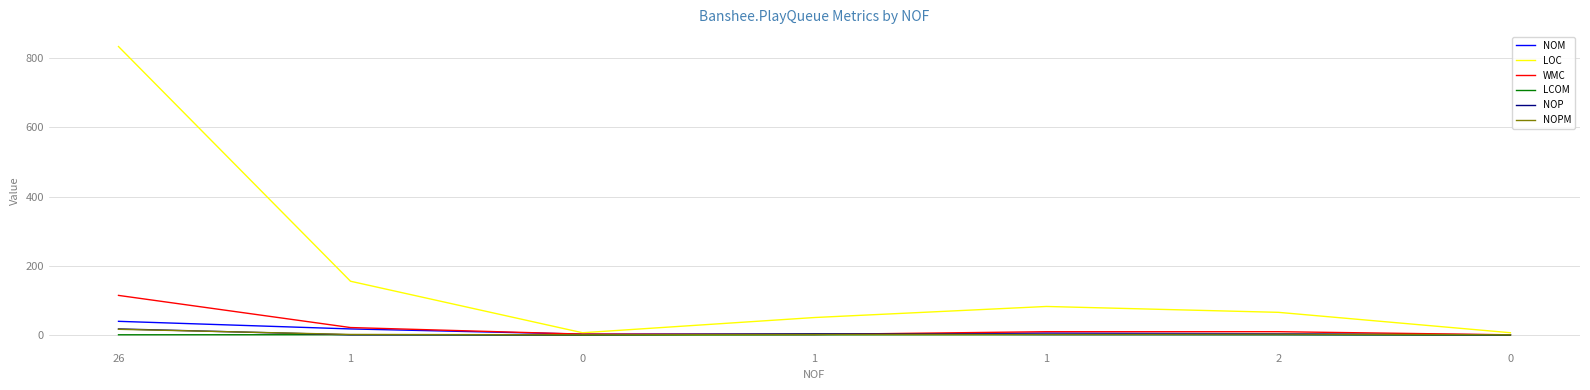

What are all the series names shown in the legend?

NOM, LOC, WMC, LCOM, NOP, NOPM